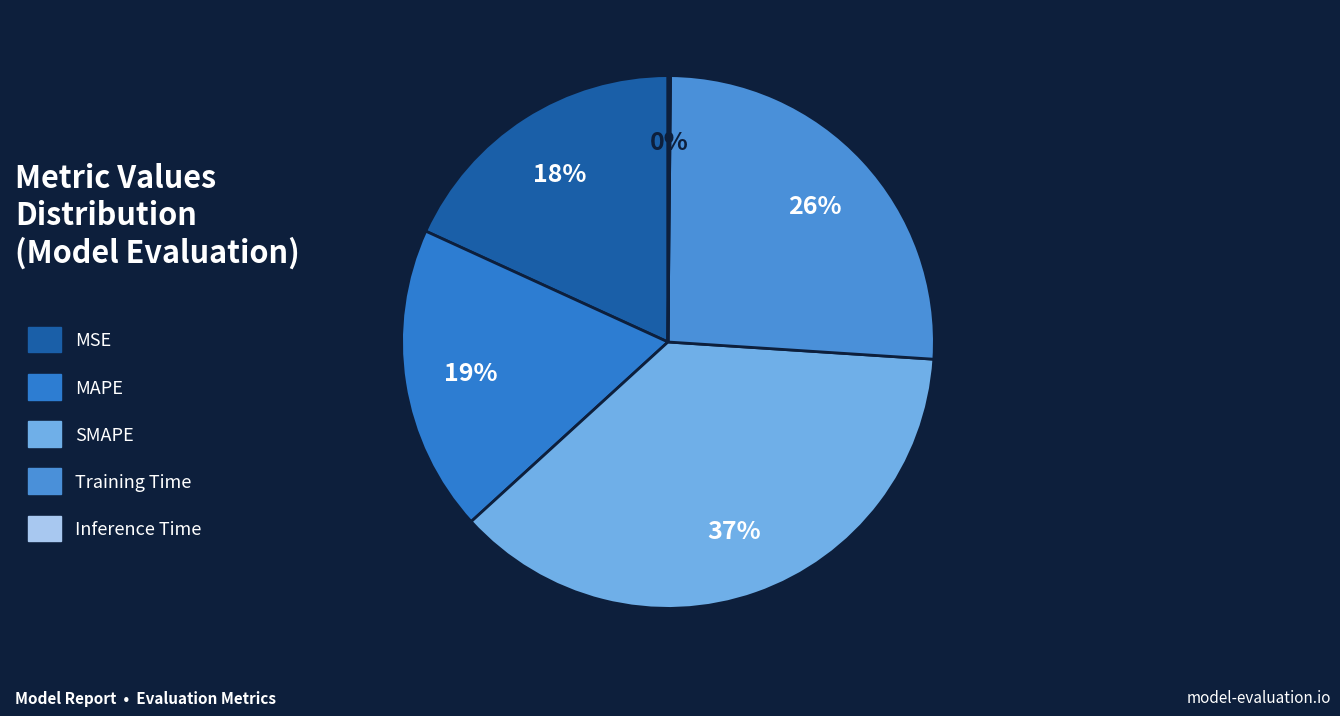

The MSE slice represents 29% of the pie. True or false?

False